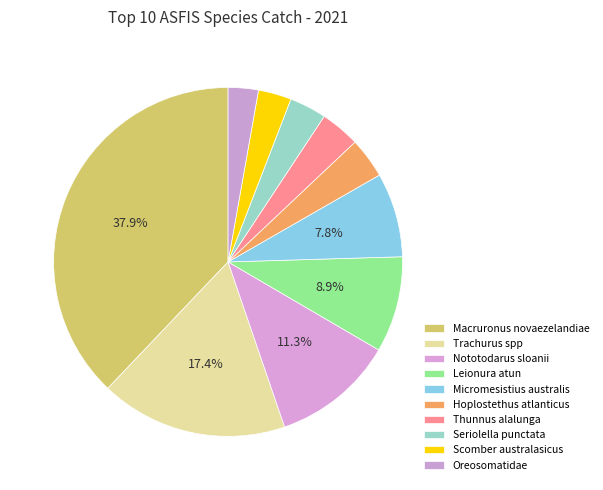

What percentage is the Nototodarus sloanii slice, to the nearest percent?

11%